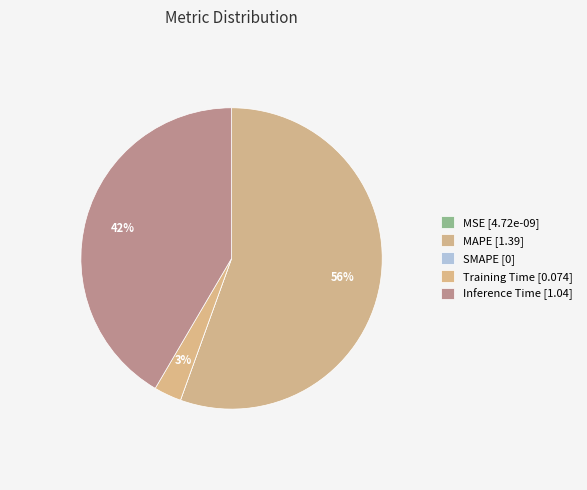

Rank the categories by value from lowest to highest.

SMAPE, MSE, Training Time, Inference Time, MAPE